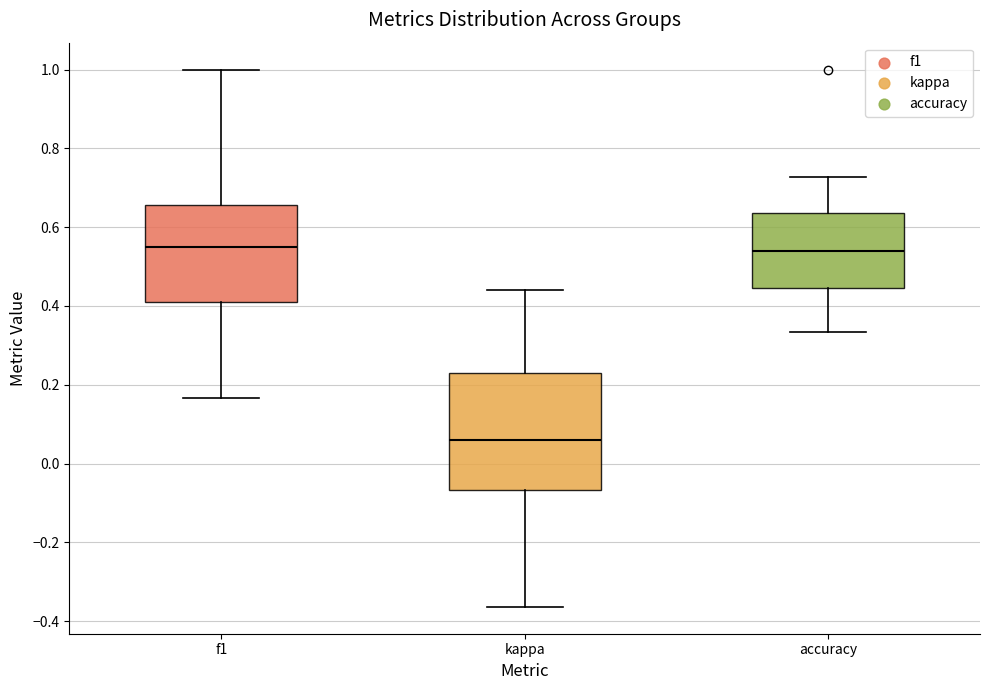

Which box has the lowest median line?

kappa